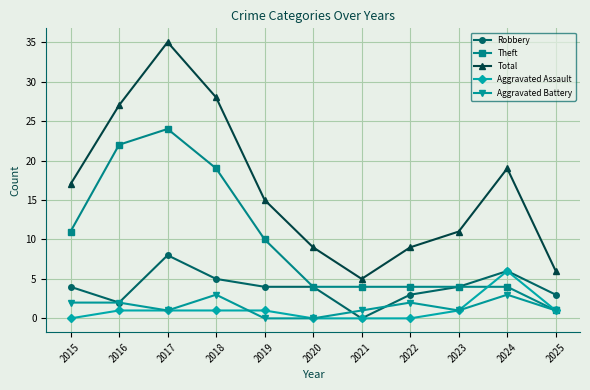

Where is Total nearest to the value 20?

2024